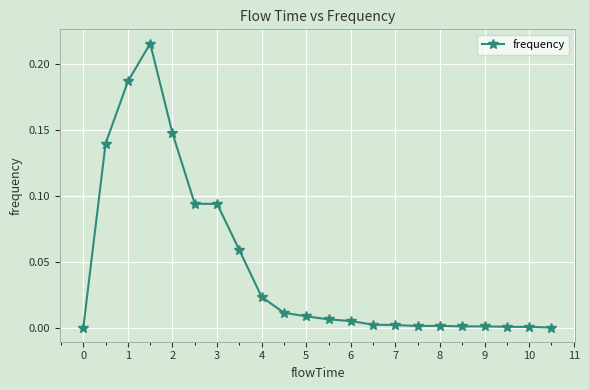

Is this an area chart (filled region under the line)?

No